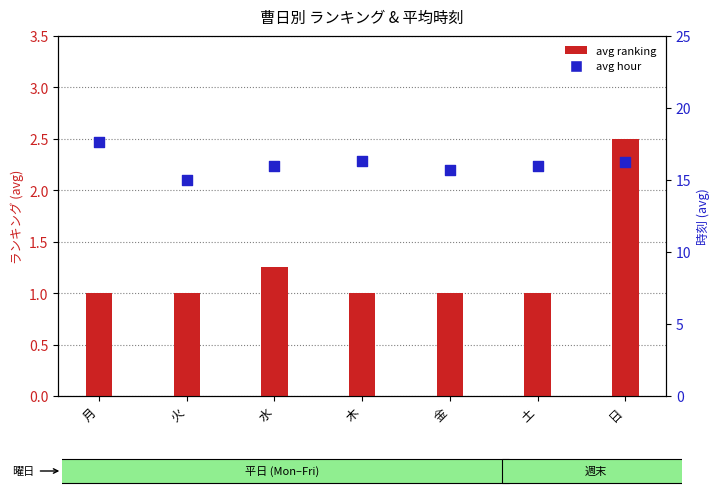

Which series has the widest spread of Y values?

avg hour